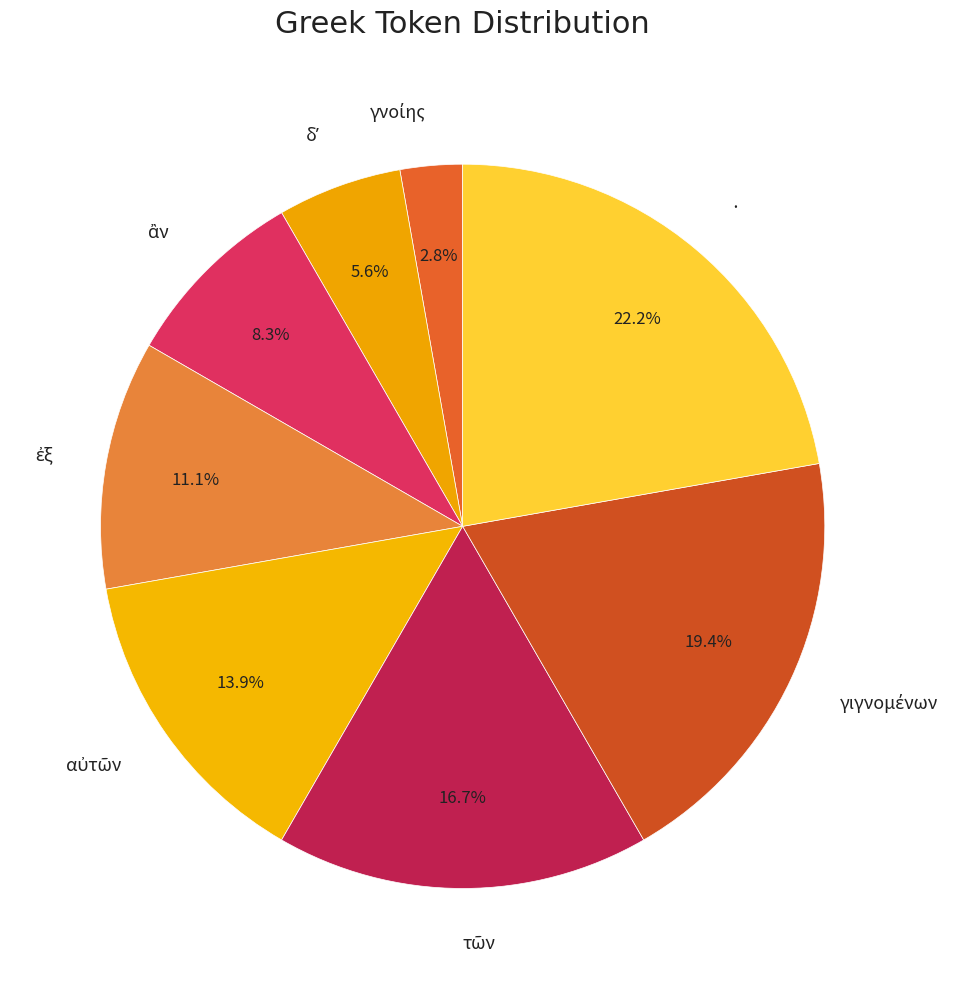

Is there a majority slice in this chart?

No